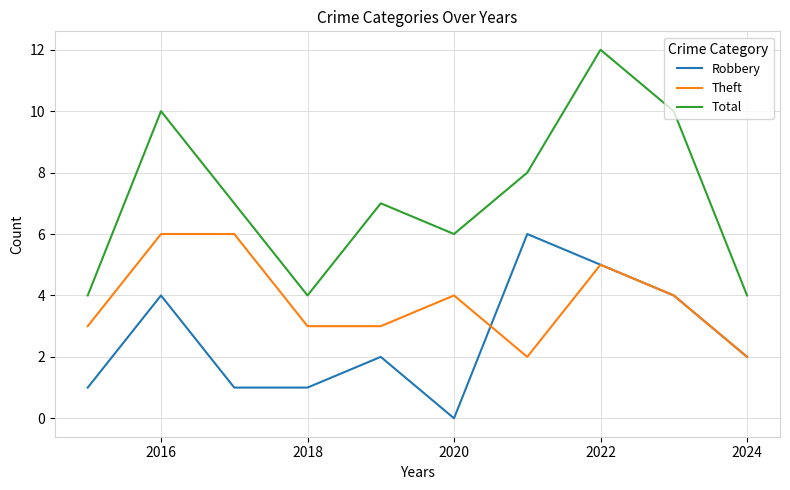

List the series in order of their overall mean, highest first.

Total, Theft, Robbery